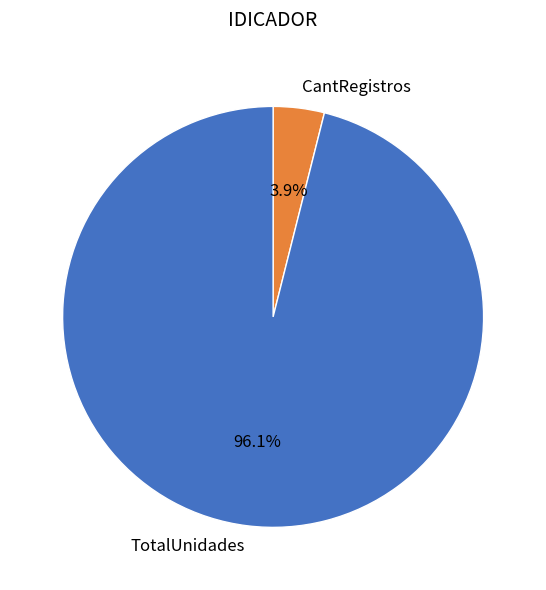

Is there any slice that represents more than half of the pie?

Yes